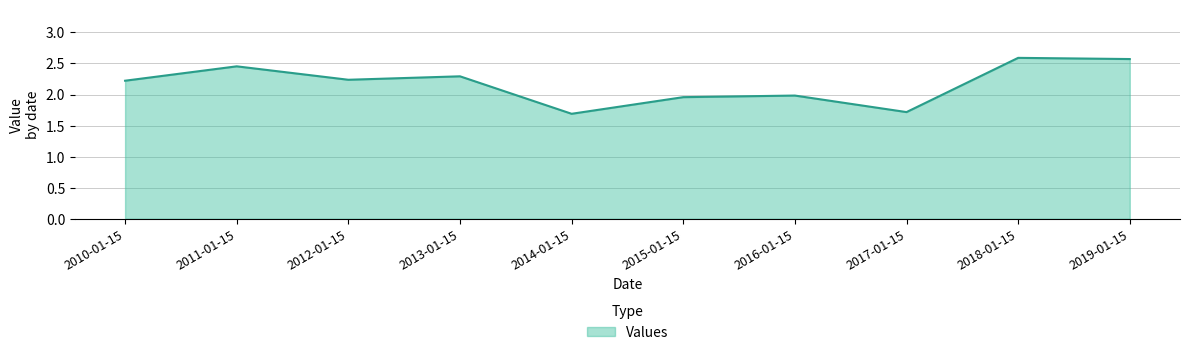

What is the difference between the maximum and minimum values?

0.9